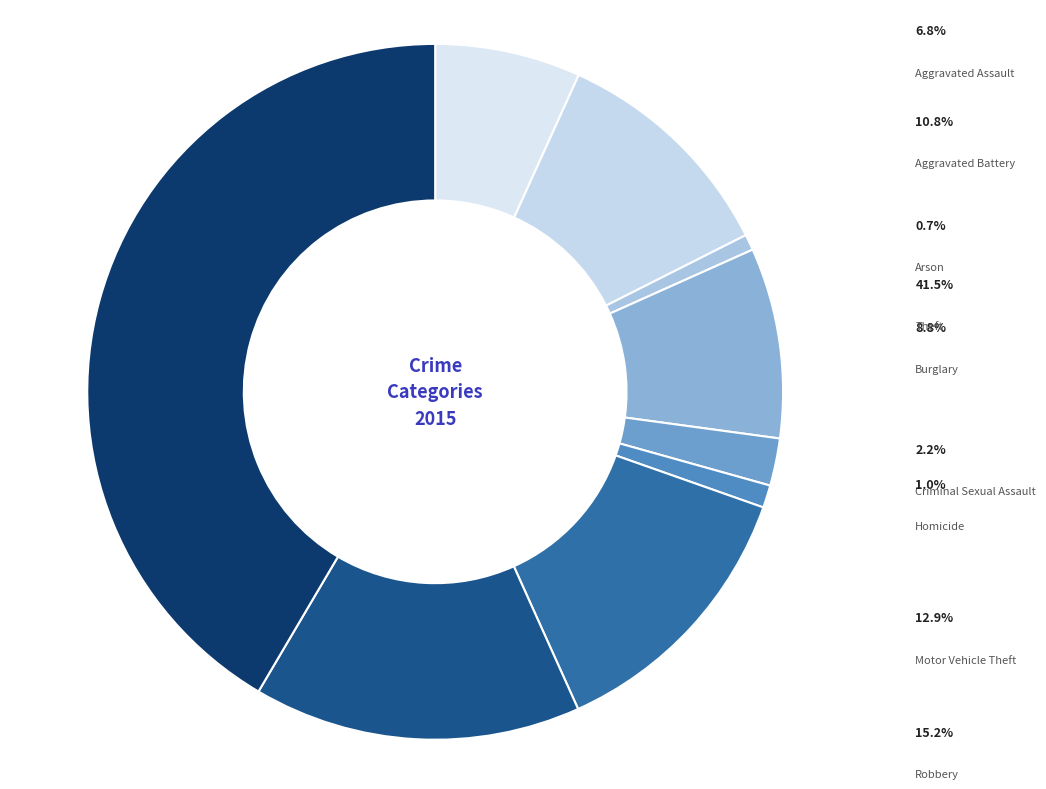

Which has a higher value, Arson or Robbery?

Robbery